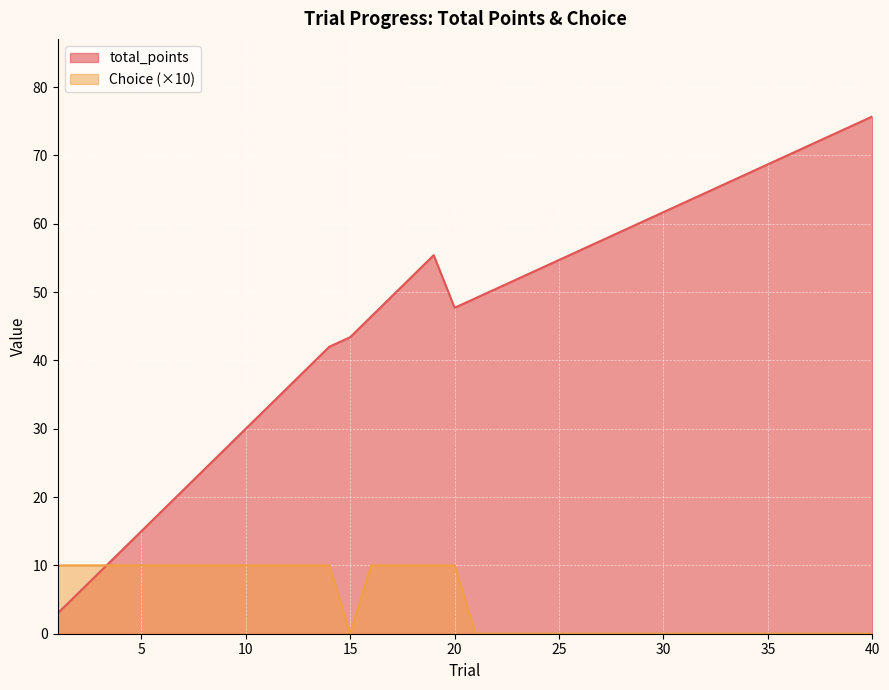

How many interior local valleys does the Choice series have?

1